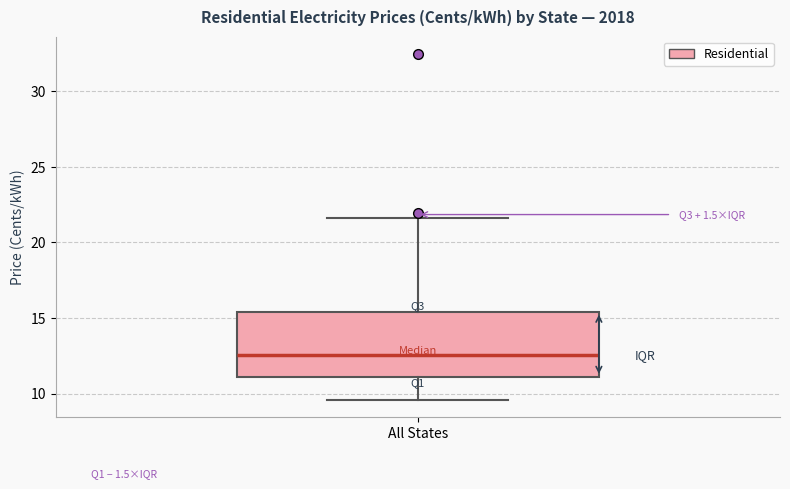

Where does the upper whisker of the box for All States end on the y-axis? The values are not printed on the chart, so give them approximately, as read against the axis.

21.5